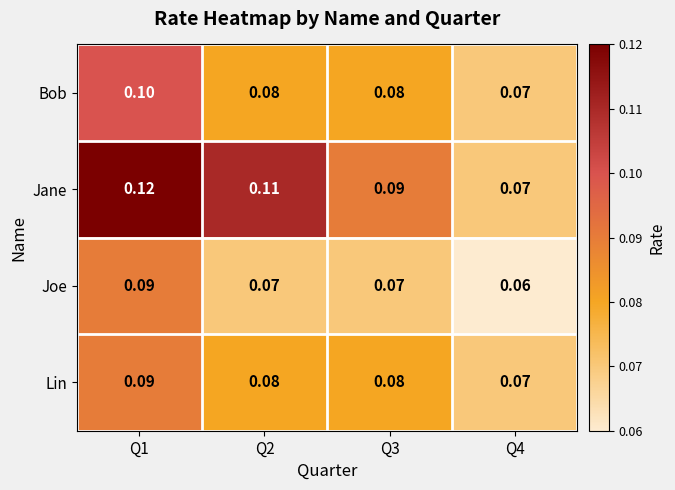

Which series has the largest total across all categories?

Jane